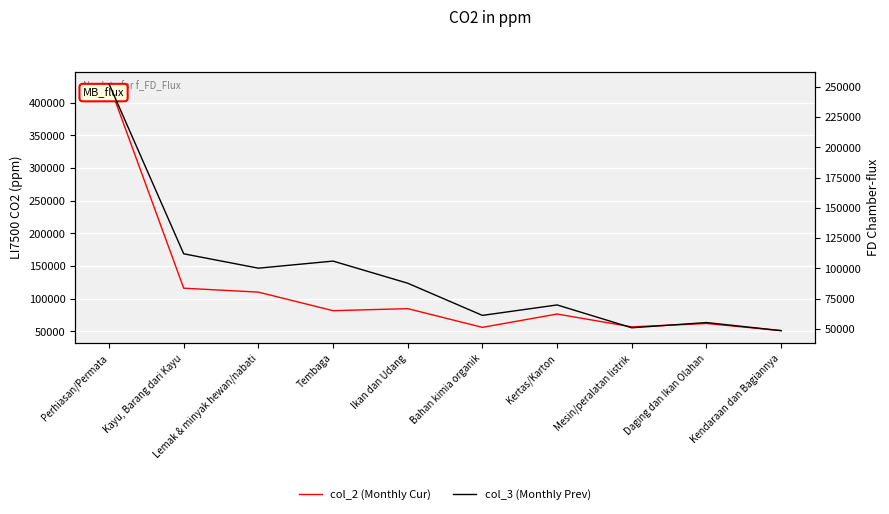

Which has a higher value, Kayu, Barang dari Kayu or Lemak & minyak hewan/nabati?

Kayu, Barang dari Kayu